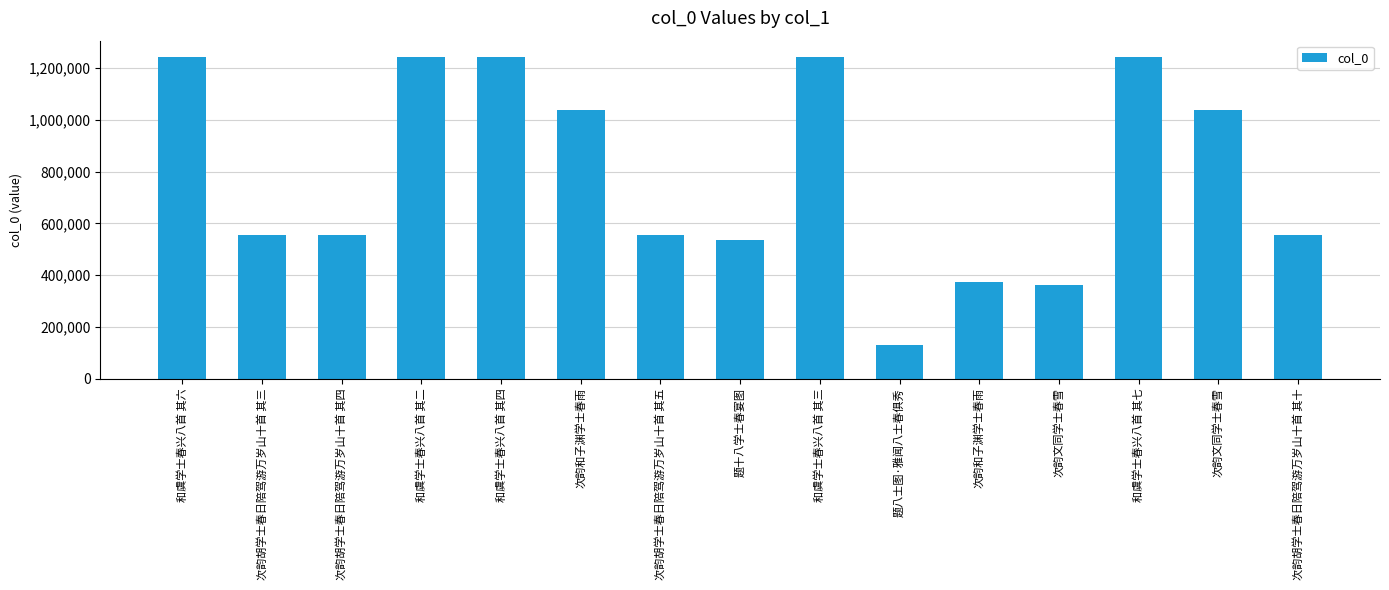

Which label corresponds to the smallest value in the chart?

题八士图·雅闻八士春俱秀